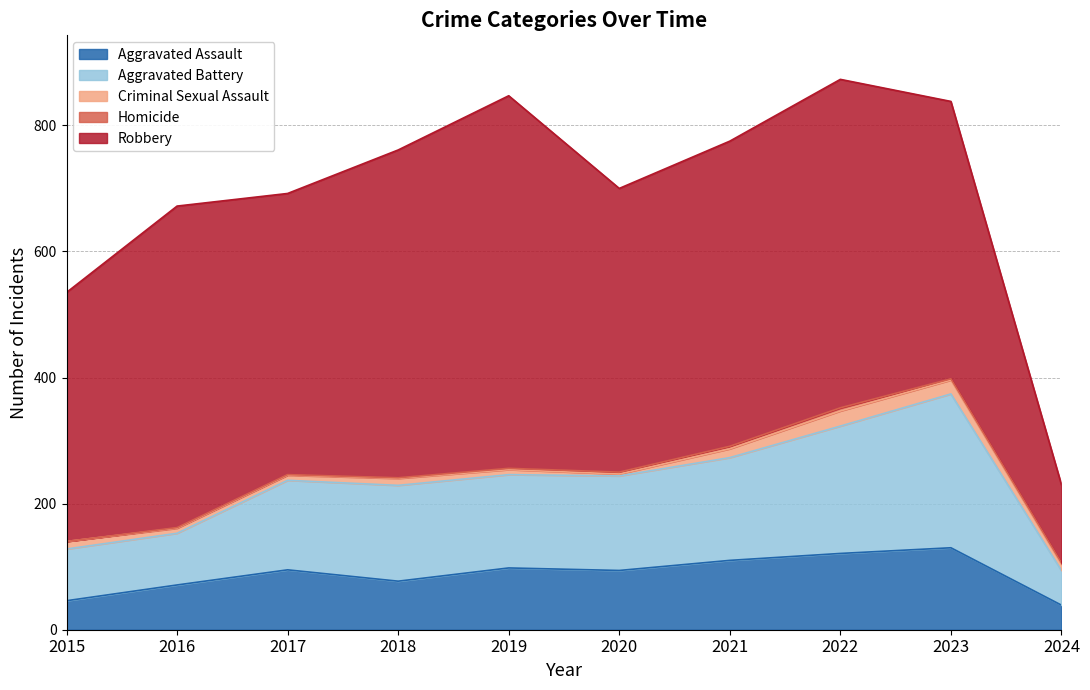

What is the sum of the Aggravated Assault values at 2016 and 2021?

181